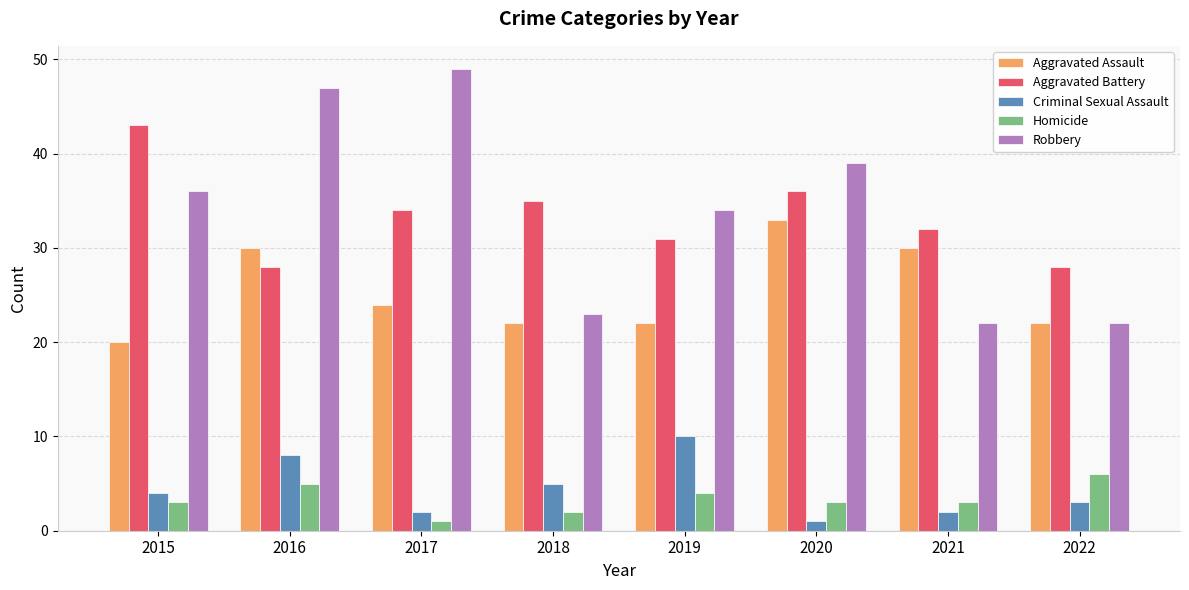

Reading right to left, list all the values displayed in this chart.

Aggravated Assault: 22	30	33	22	22	24	30	20
Aggravated Battery: 28	32	36	31	35	34	28	43
Criminal Sexual Assault: 3	2	1	10	5	2	8	4
Homicide: 6	3	3	4	2	1	5	3
Robbery: 22	22	39	34	23	49	47	36